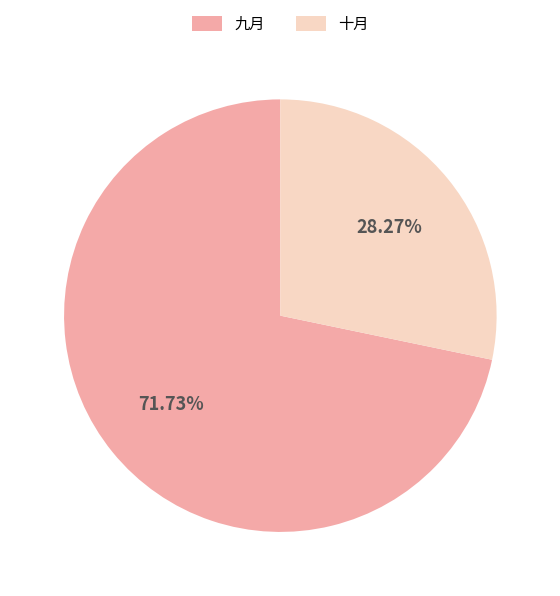

Between 九月 and 十月, which is larger?

九月